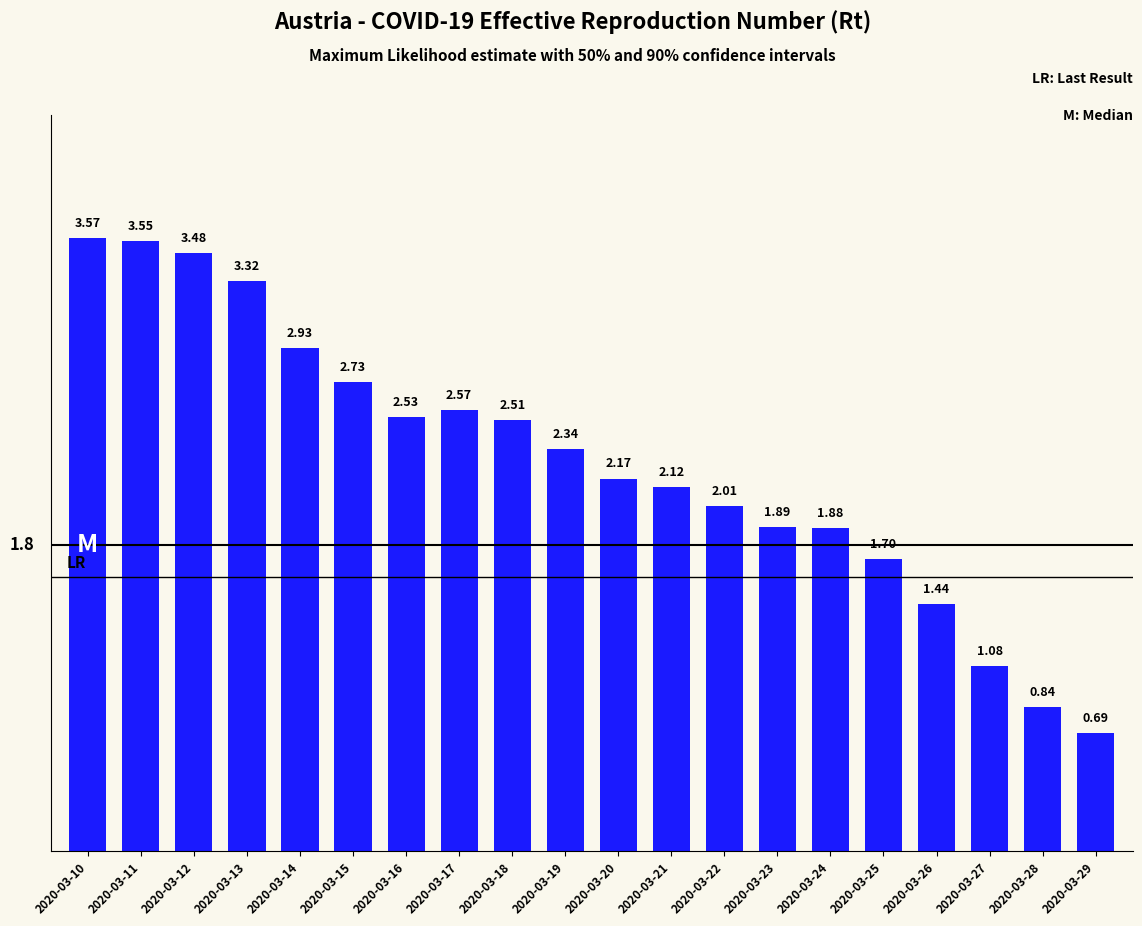

What is the difference between the values at 2020-03-25 and 2020-03-14?

1.2